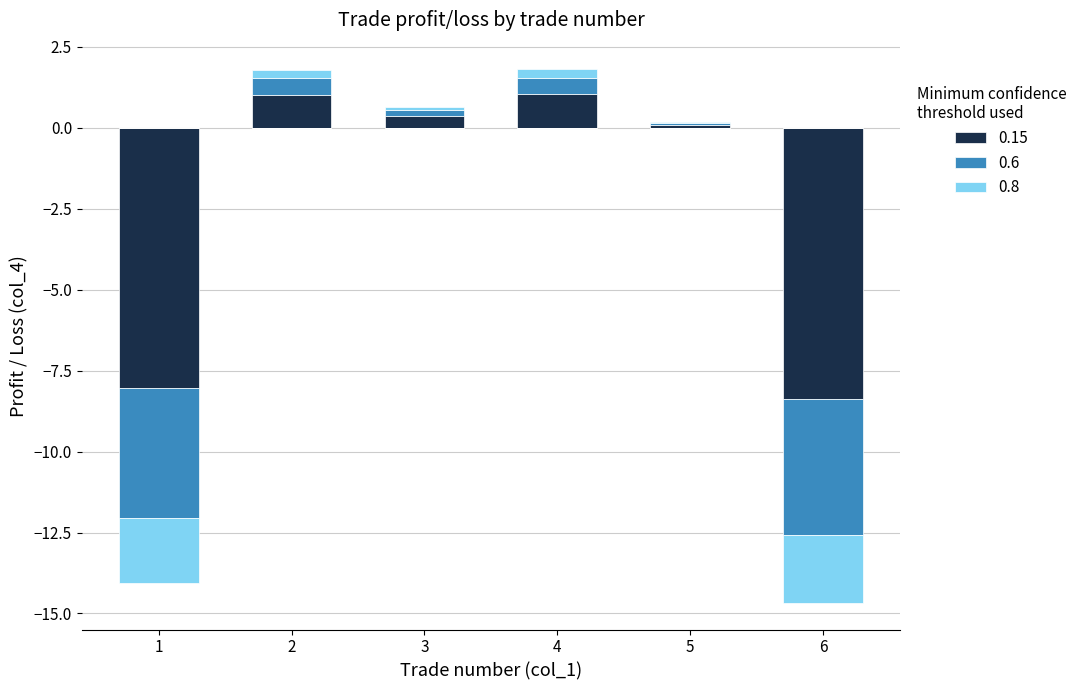

Count the number of categories in the chart.

6